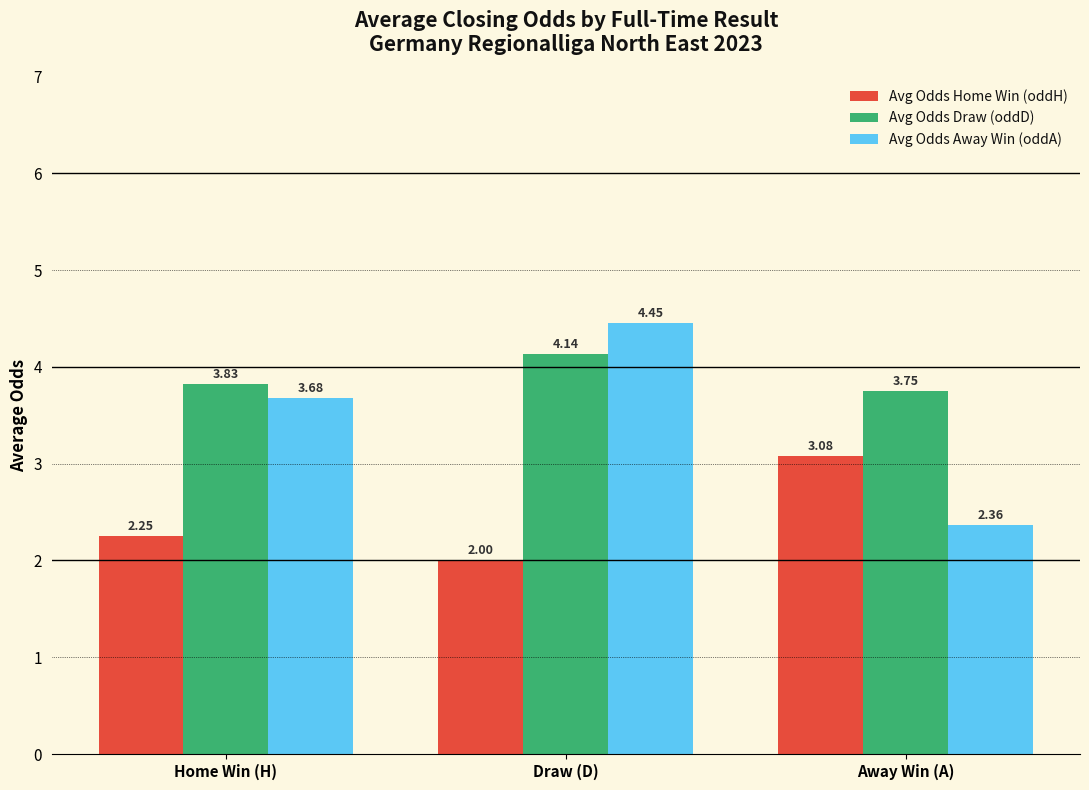

True or false: Avg Odds Home Win (oddH) has a value of 3.3 at Draw (D).

False